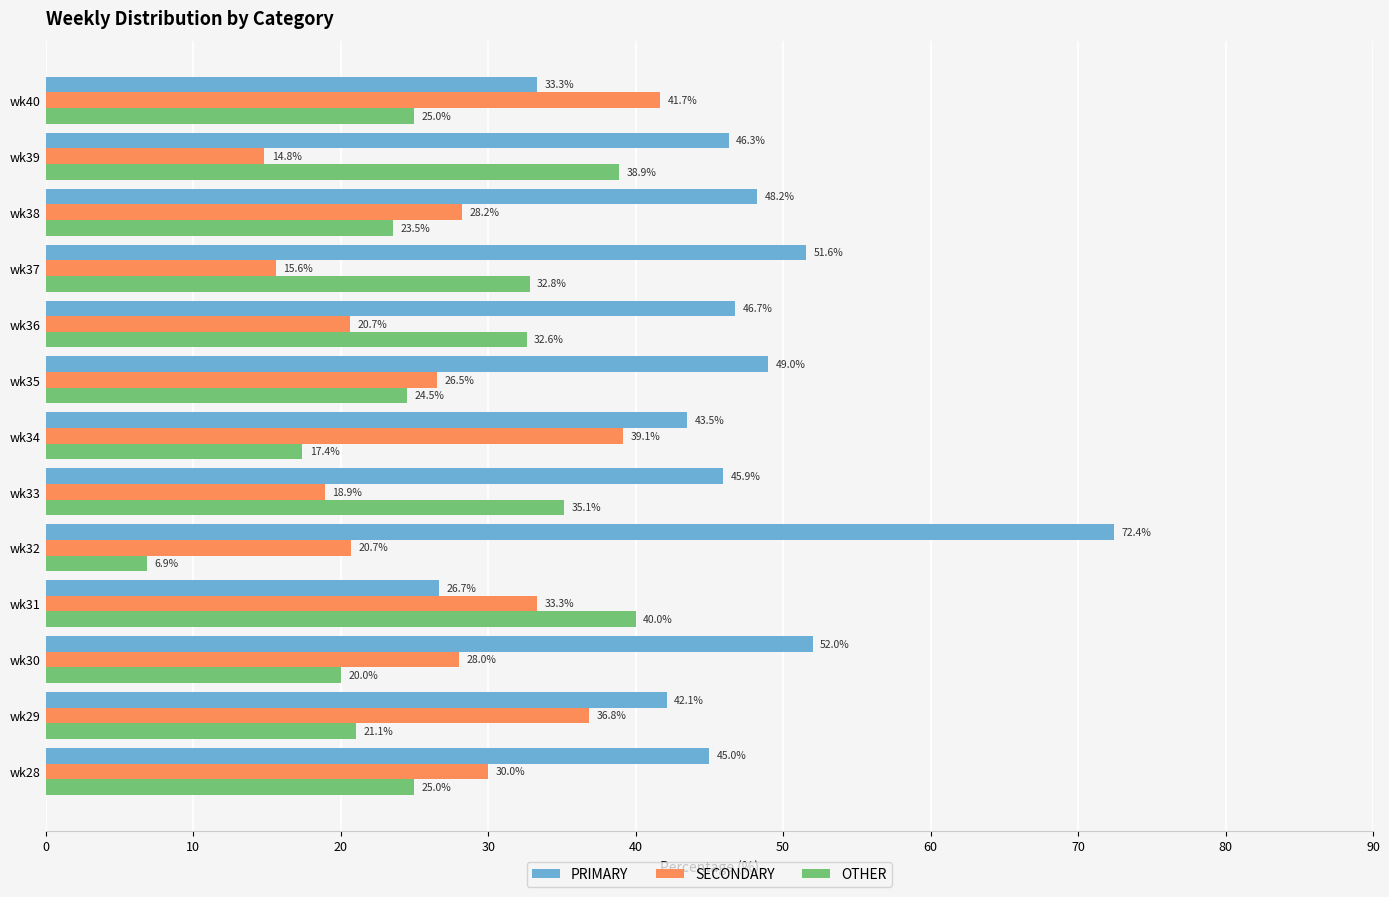

At which category does the chart reach its minimum across all series?

wk32